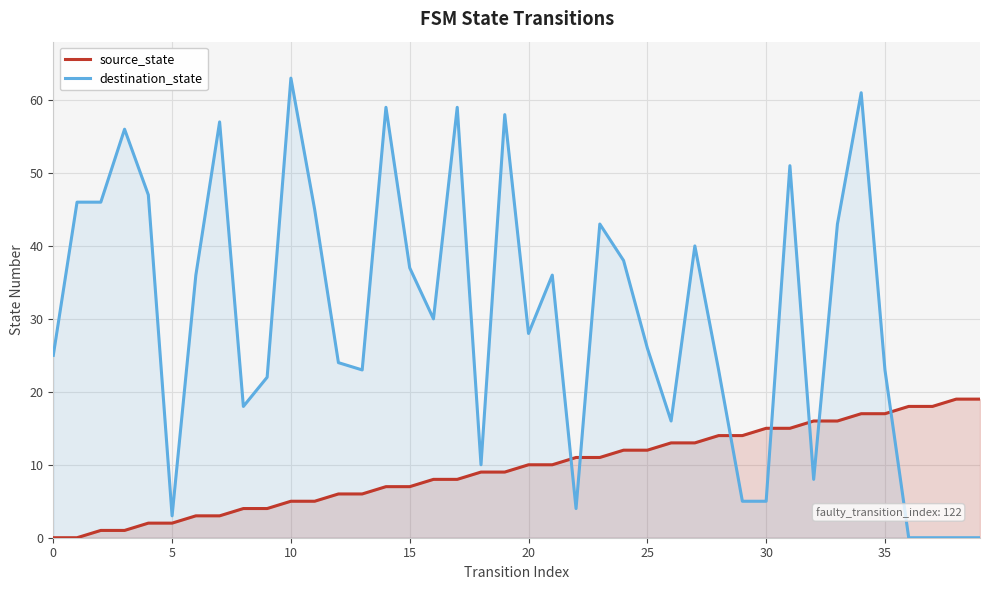

What is the maximum value shown in the chart?

63